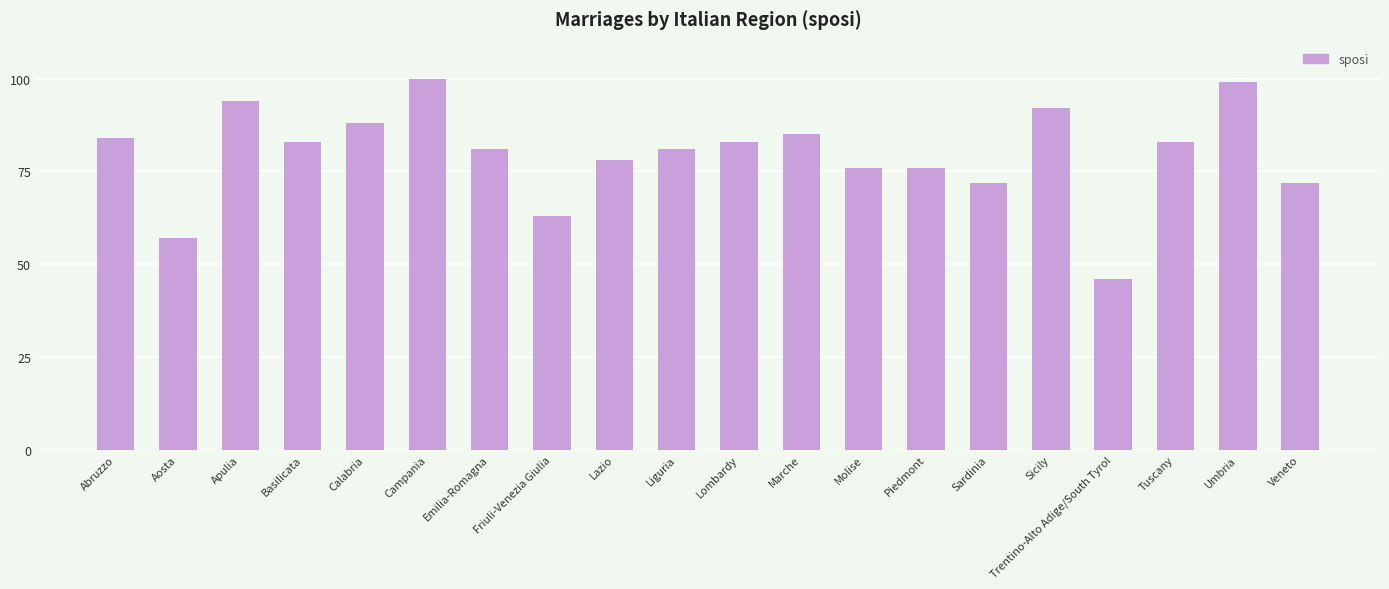

Read the value at Sardinia.

72